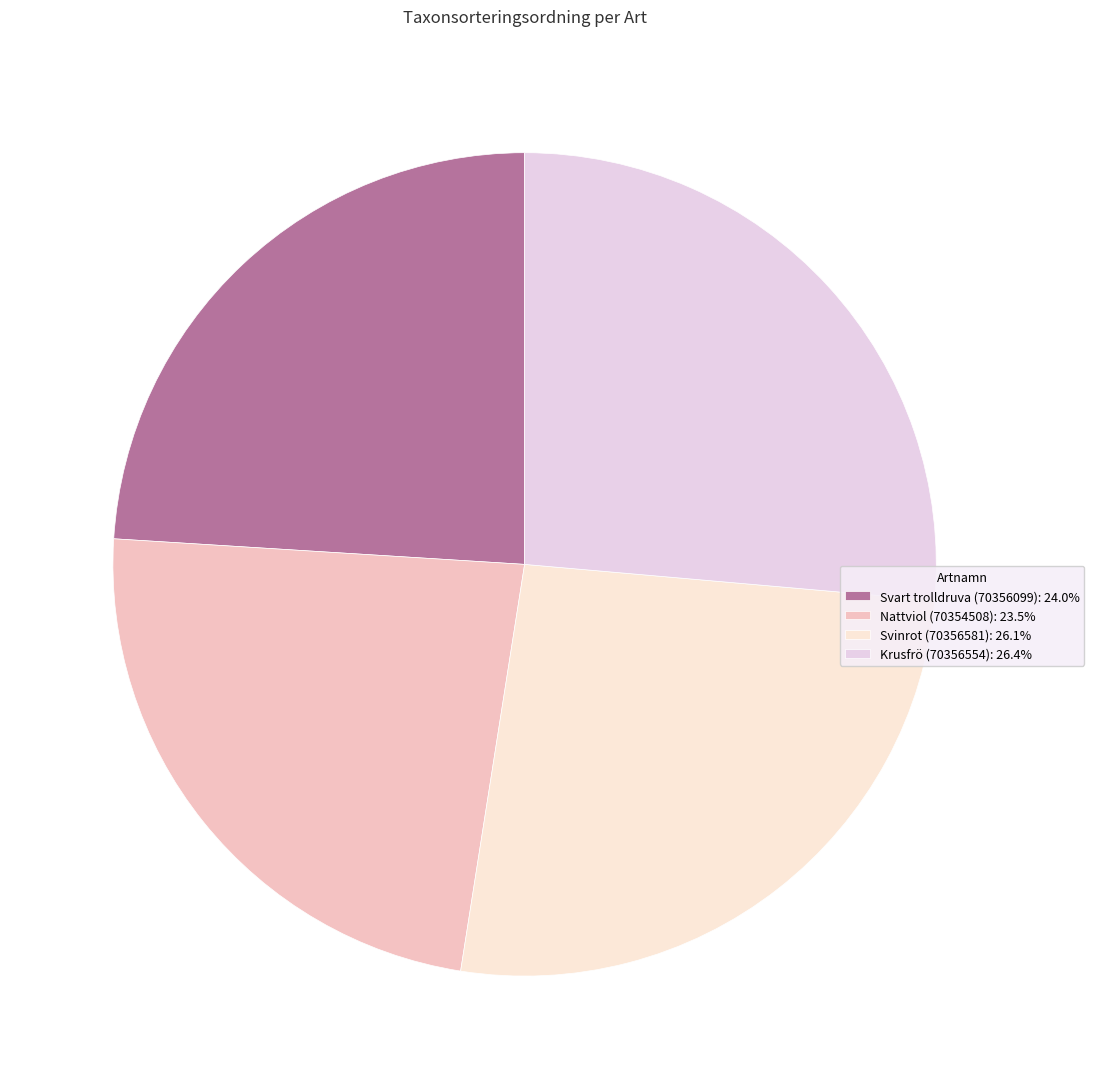

Which slice is the smallest?

Nattviol (70354508)